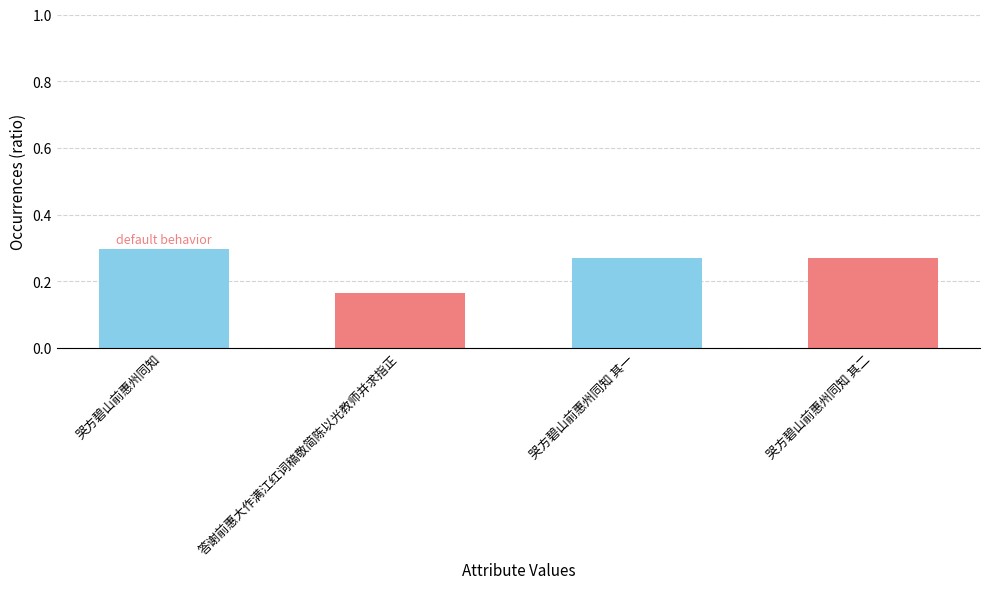

What is the difference between the values at 答谢前惠大作满江红词稿敬简陈以光教师并求指正 and 哭方碧山前惠州同知?

0.1